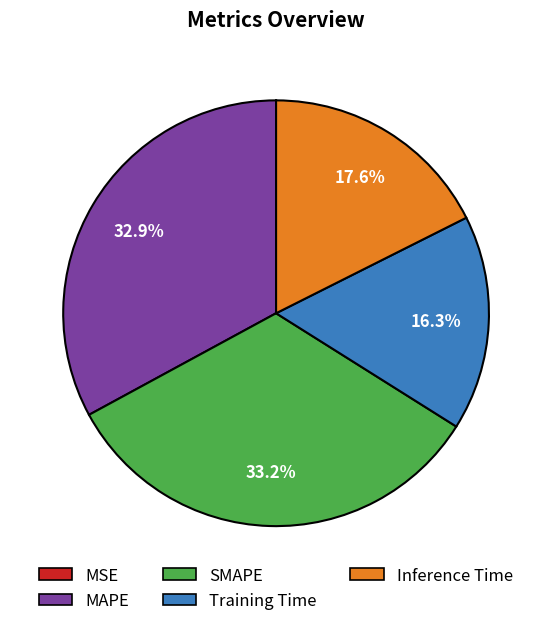

Which has a higher value, Training Time or Inference Time?

Inference Time